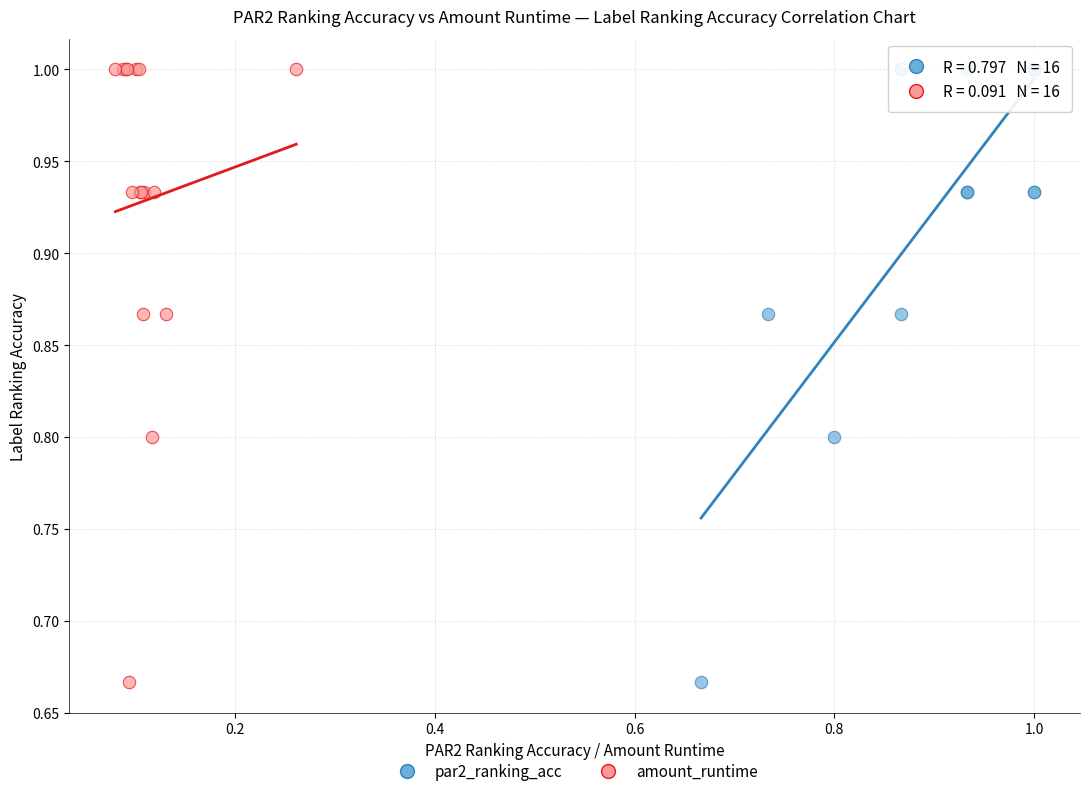

What are all the series names shown in the legend?

par2_ranking_acc, amount_runtime